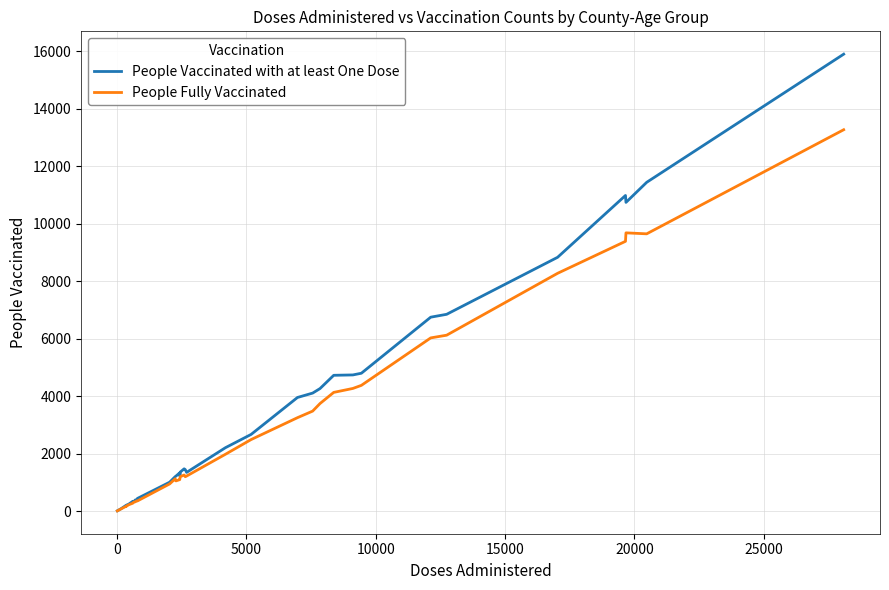

List the series in order of their peak value, highest first.

People Vaccinated with at least One Dose, People Fully Vaccinated